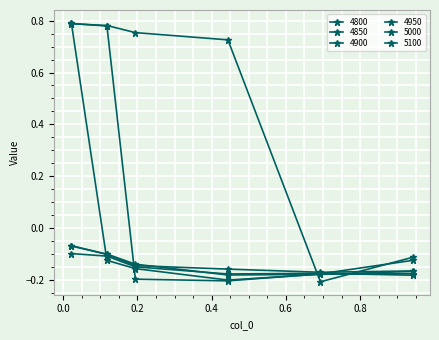

How many lines are shown in the chart?

6